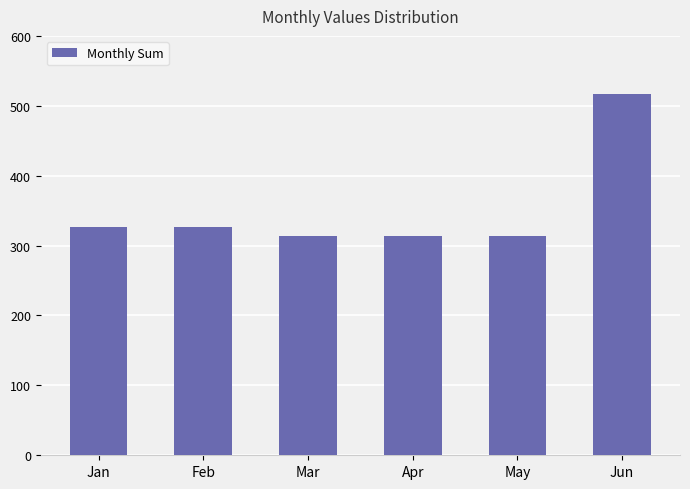

What is the difference between the second highest and second lowest values?

13.8